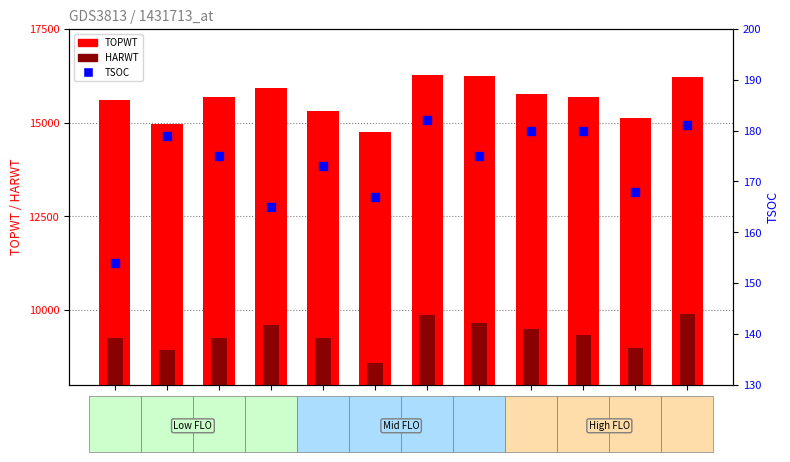

Which series reaches the maximum Y coordinate?

TOPWT